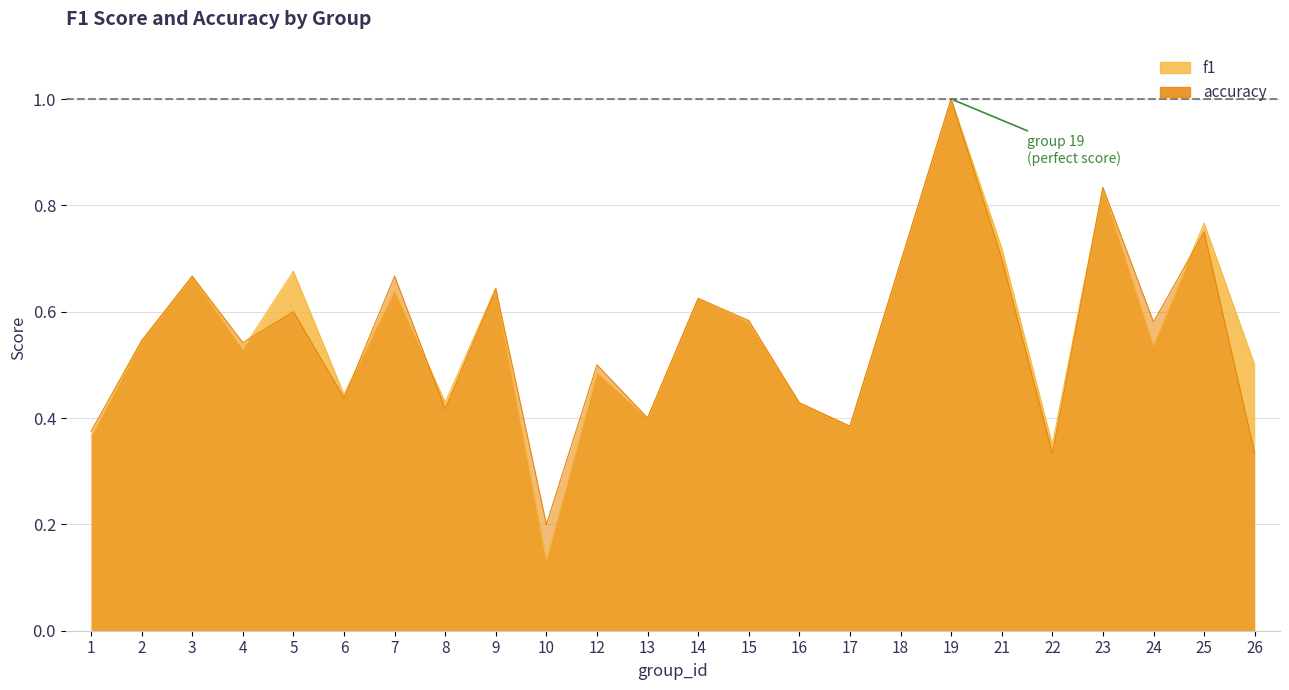

Count the number of categories in the chart.

24